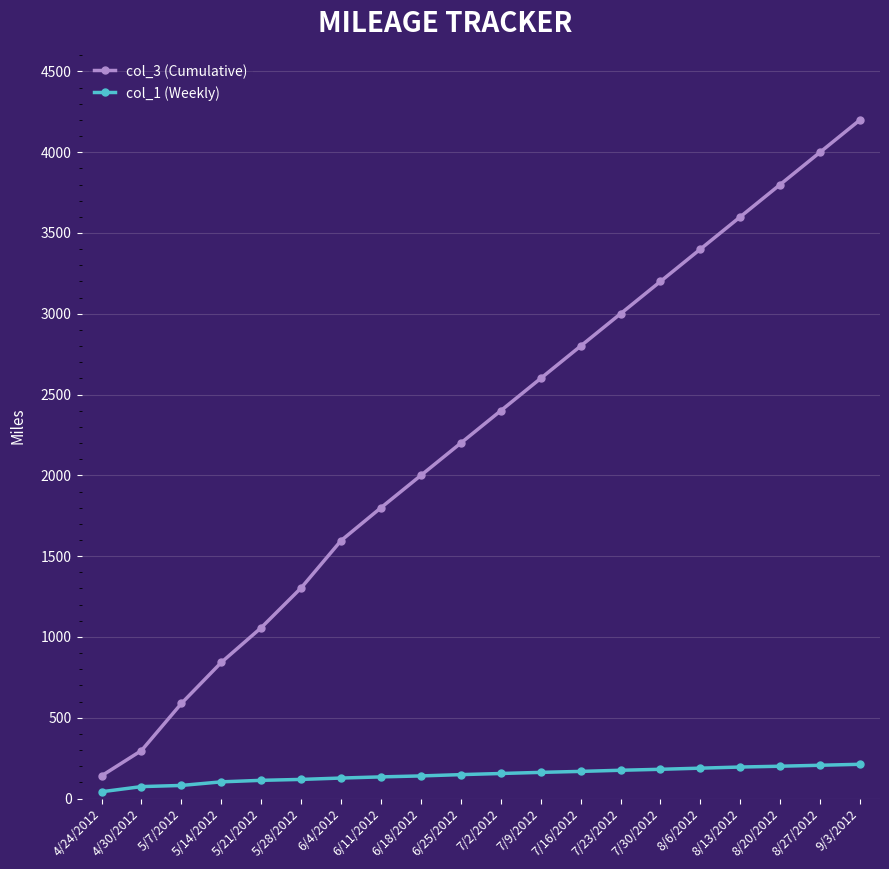

What is the label of the 14th point from the right?

6/4/2012